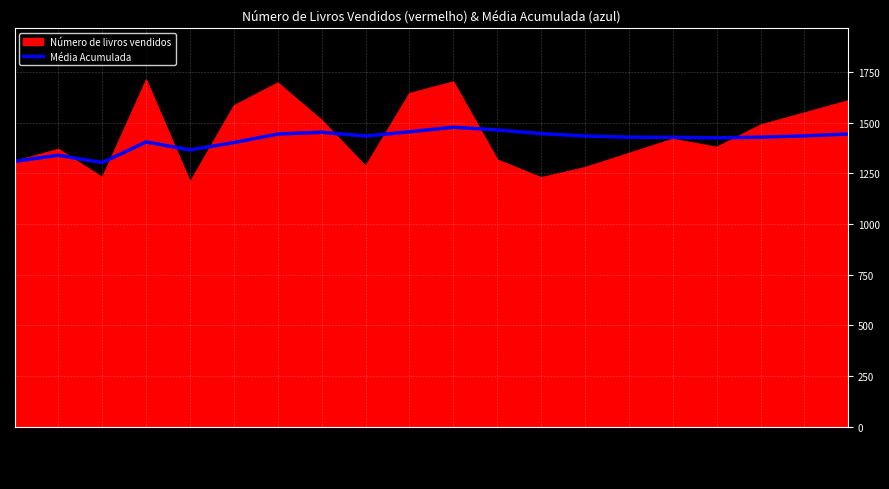

Rank the series by their maximum value, from highest to lowest.

Número de livros vendidos, Média Acumulada